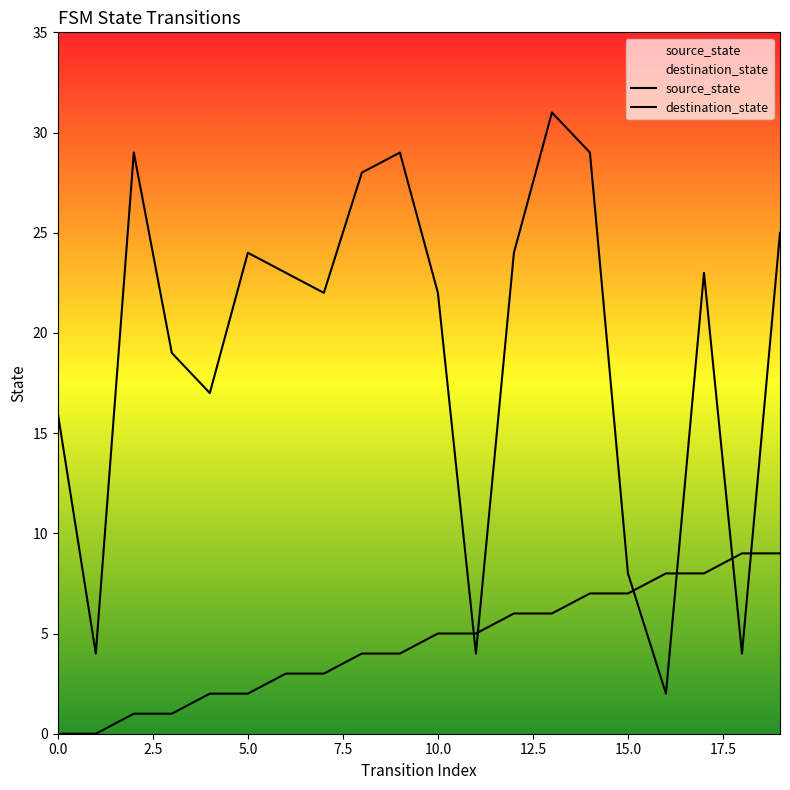

Rank the series by their maximum value, from lowest to highest.

source_state, destination_state